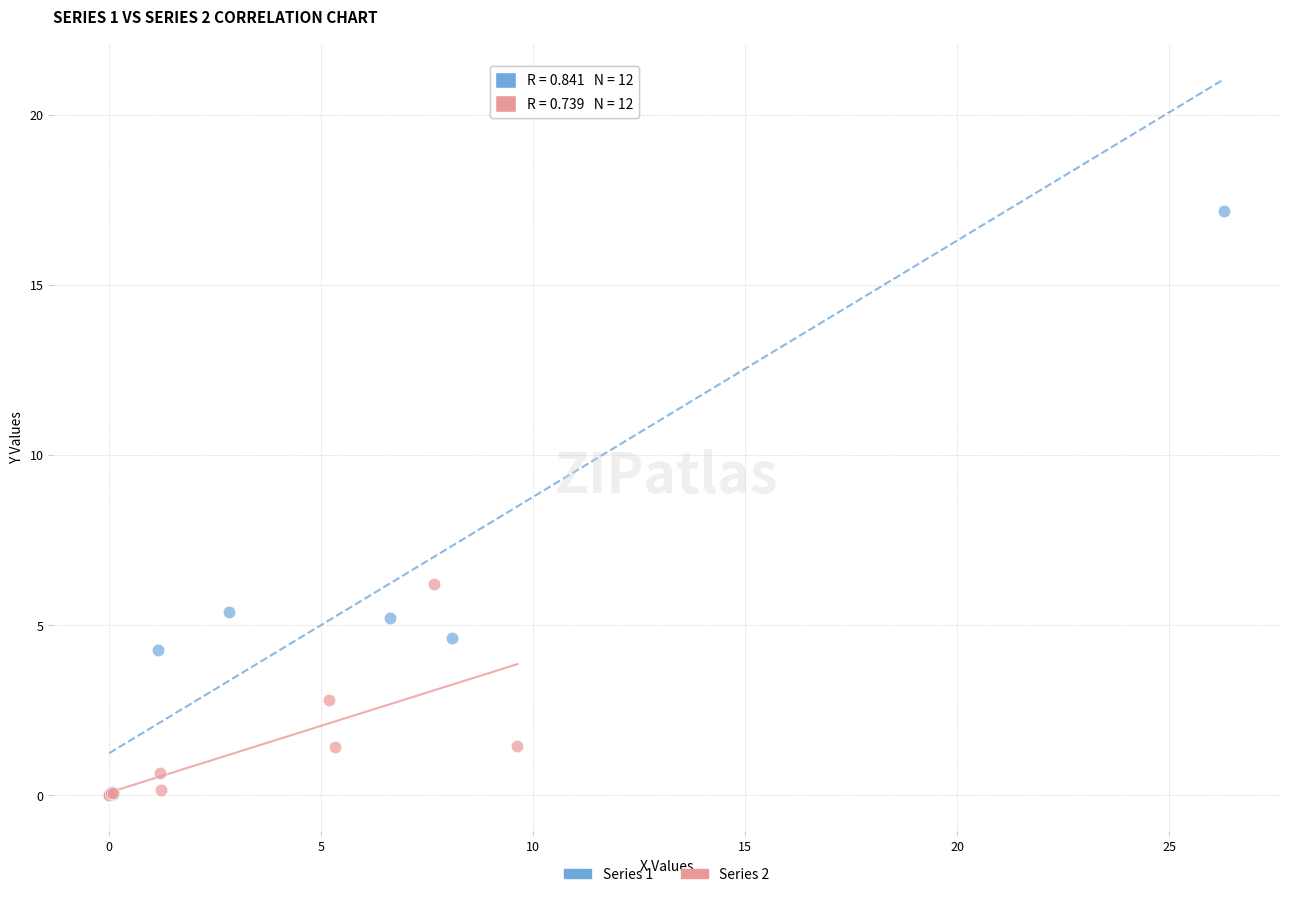

Which series reaches the maximum Y coordinate?

Series 1